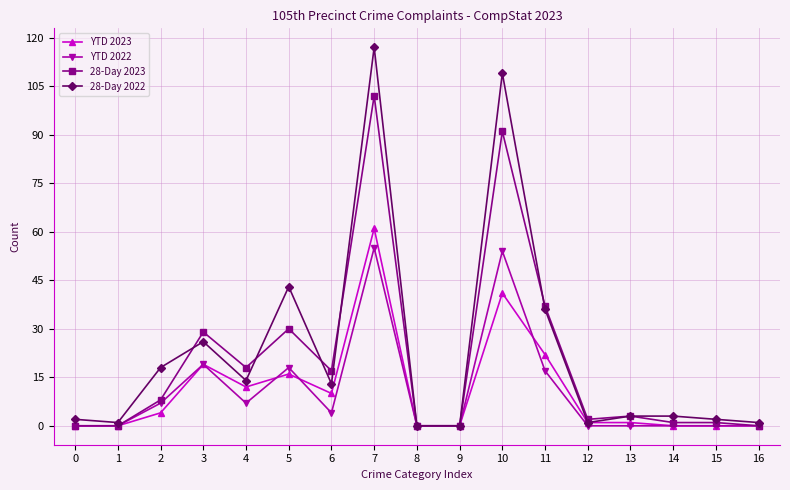

What are all the series names shown in the legend?

YTD 2023, YTD 2022, 28-Day 2023, 28-Day 2022